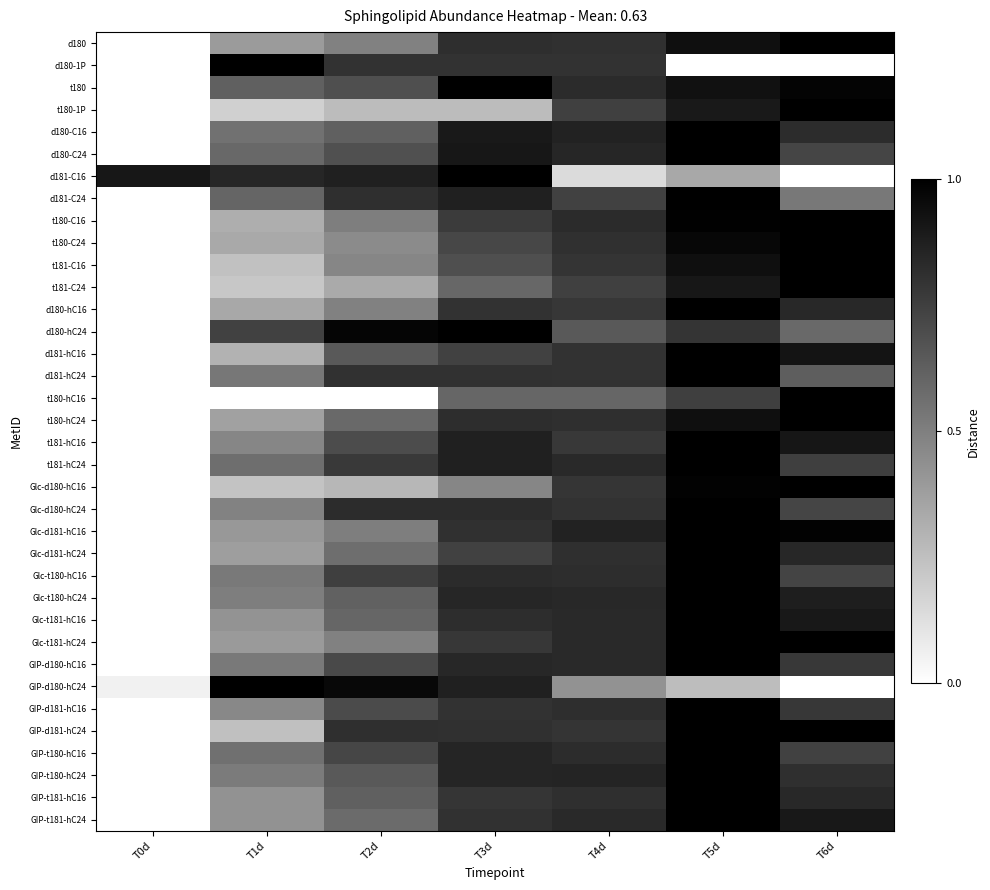

Which label corresponds to the largest value in the chart?

T6d